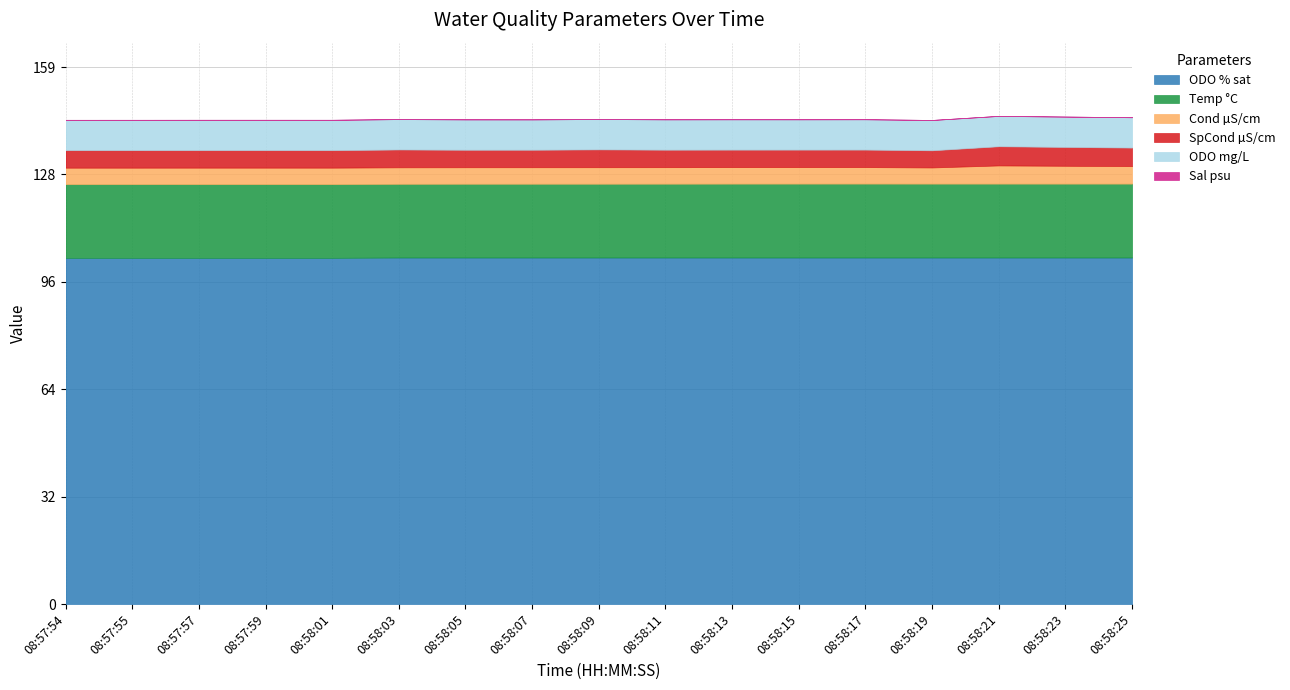

Rank the categories by Cond µS/cm value from highest to lowest.

08:58:21, 08:58:23, 08:58:25, 08:57:54, 08:57:55, 08:57:57, 08:57:59, 08:58:01, 08:58:03, 08:58:05, 08:58:07, 08:58:09, 08:58:11, 08:58:13, 08:58:15, 08:58:17, 08:58:19